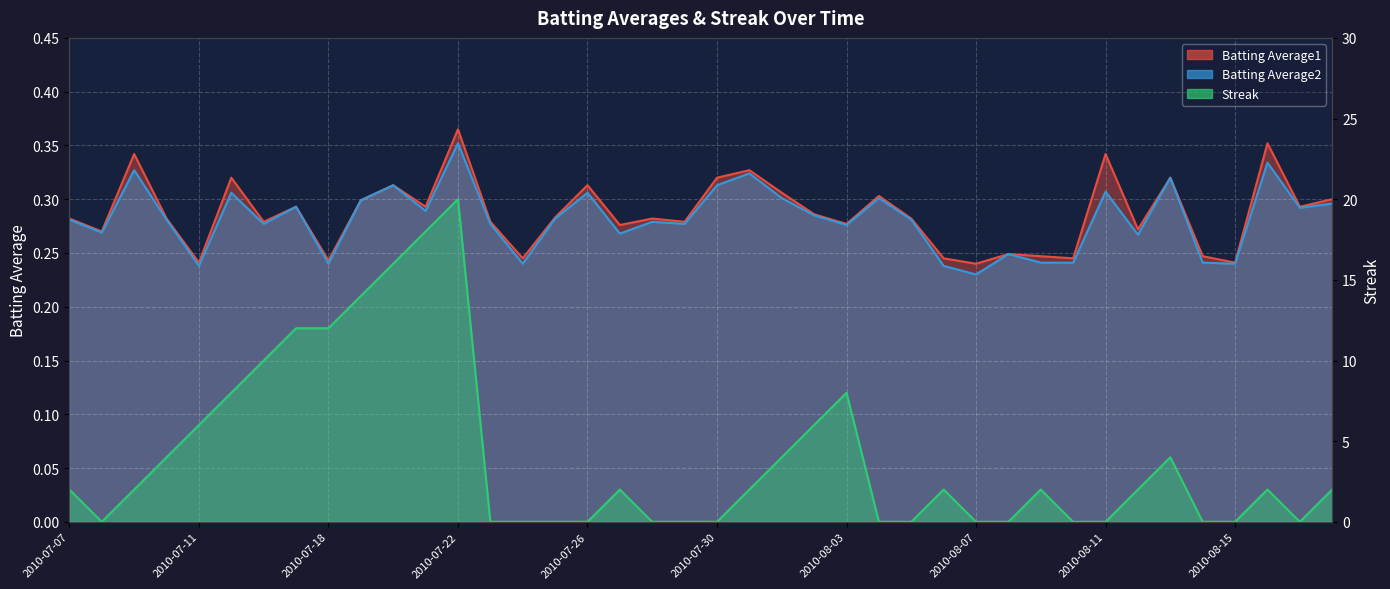

The Batting Average2 series shows 0.1 at 2010-07-10. True or false?

False